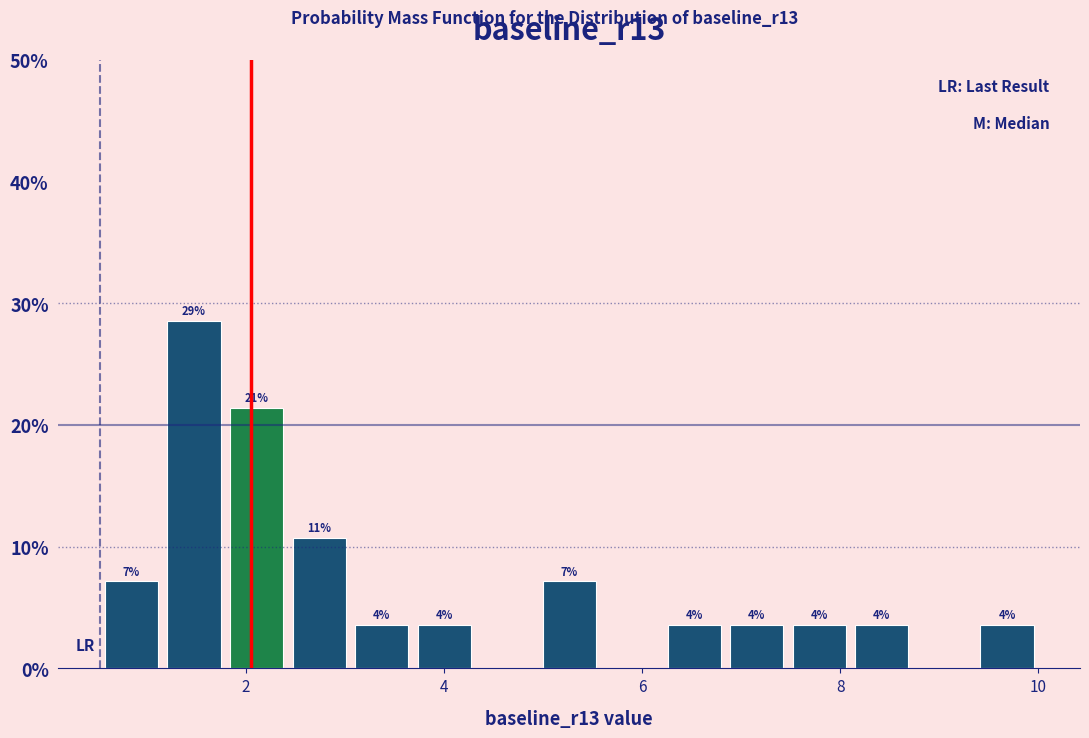

Read against the x-axis, roughly where is the centre of the tallest bar?

1.4